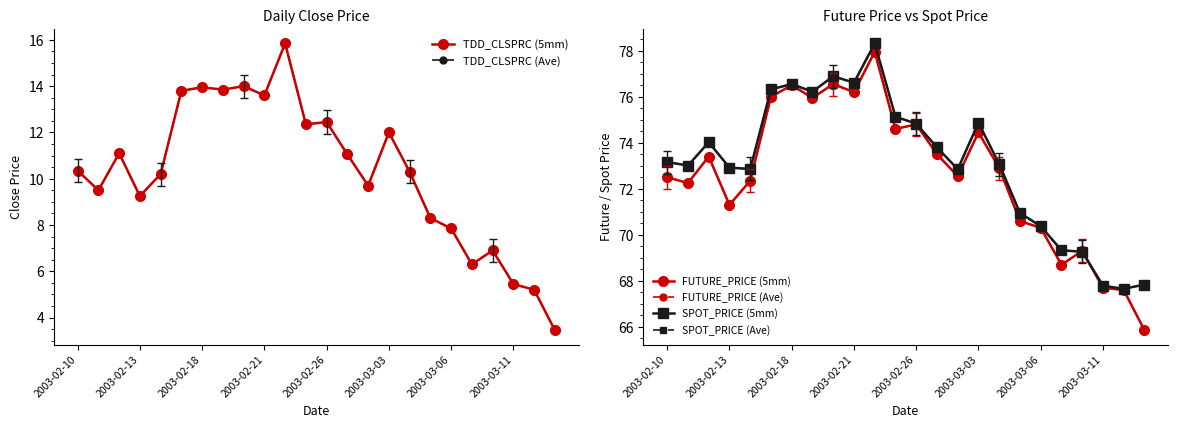

Reading left to right, extract all data points from this chart.

TDD_CLSPRC (5mm): 10.3	9.5	11.1	9.2	10.2	13.8	13.9	13.8	14.0	13.6	15.8	12.3	12.4	11.1	9.7	12.0	10.3	8.3	7.8	6.3	6.9	5.5	5.2	3.5
TDD_CLSPRC (Ave): 10.3	9.5	11.1	9.2	10.2	13.8	13.9	13.8	14.0	13.6	15.8	12.3	12.4	11.1	9.7	12.0	10.3	8.3	7.8	6.3	6.9	5.5	5.2	3.5
FUTURE_PRICE (5mm): 72.5	72.2	73.4	71.3	72.3	76.0	76.5	76.0	76.5	76.2	78.0	74.6	74.8	73.5	72.5	74.5	72.9	70.6	70.3	68.7	69.3	67.7	67.6	65.8
FUTURE_PRICE (Ave): 72.5	72.2	73.4	71.3	72.3	76.0	76.5	76.0	76.5	76.2	78.0	74.6	74.8	73.5	72.5	74.5	72.9	70.6	70.3	68.7	69.3	67.7	67.6	65.8
SPOT_PRICE (5mm): 73.2	73.0	74.0	72.9	72.9	76.3	76.5	76.2	76.9	76.6	78.3	75.1	74.8	73.8	72.8	74.9	73.1	71.0	70.4	69.3	69.3	67.8	67.7	67.8
SPOT_PRICE (Ave): 73.2	73.0	74.0	72.9	72.9	76.3	76.5	76.2	76.9	76.6	78.3	75.1	74.8	73.8	72.8	74.9	73.1	71.0	70.4	69.3	69.3	67.8	67.7	67.8